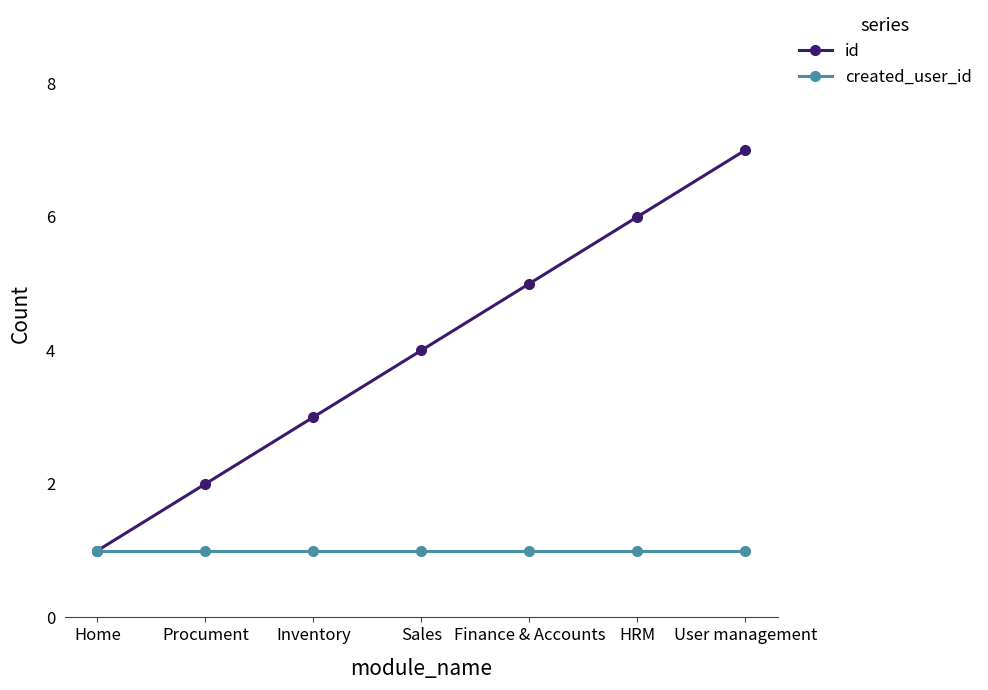

What is the approximate value of id at Finance & Accounts?

5